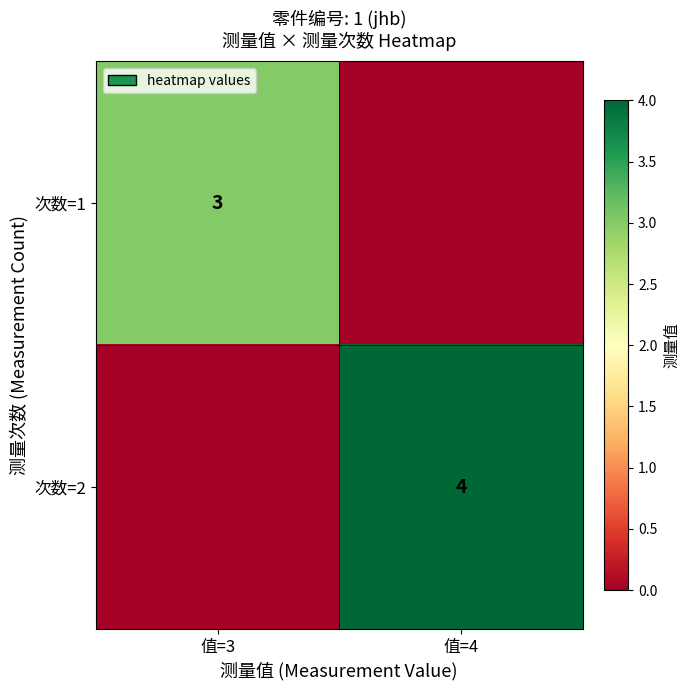

Count the number of categories in the chart.

2